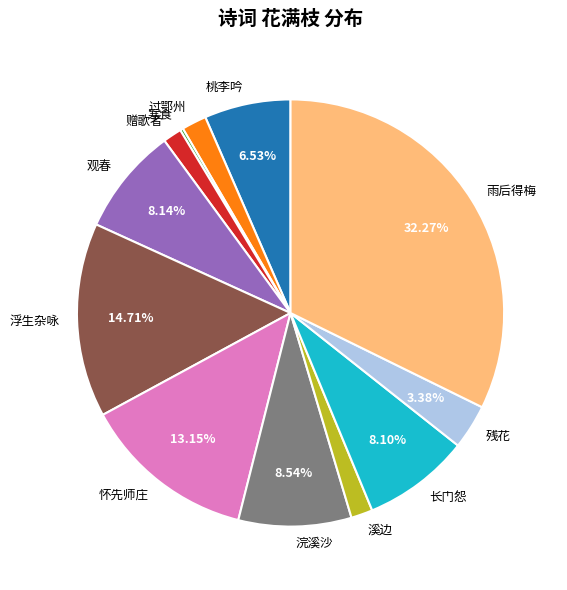

Is 观春 the majority of the pie?

No